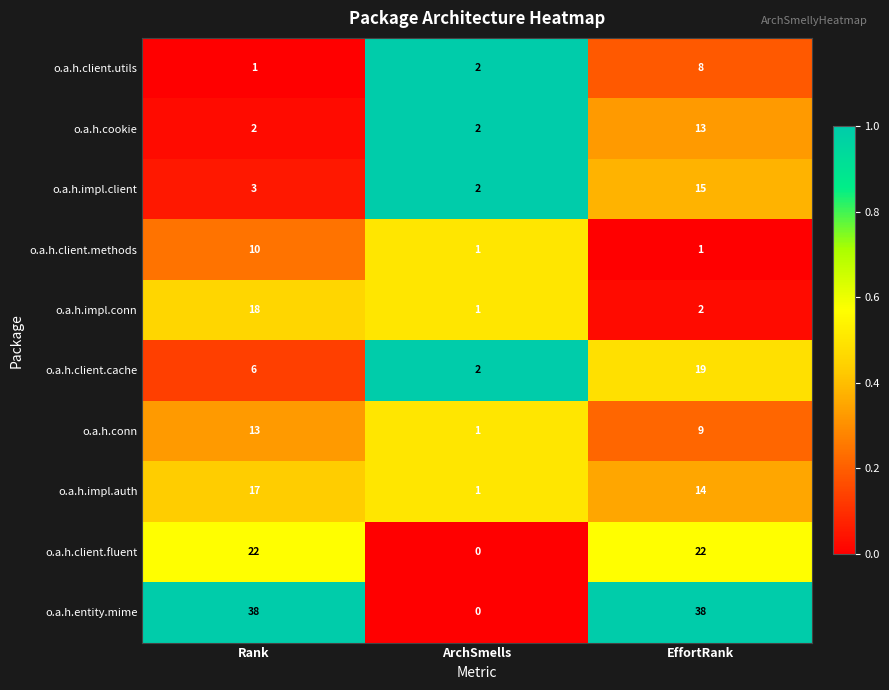

Which series has the largest total across all categories?

o.a.h.entity.mime